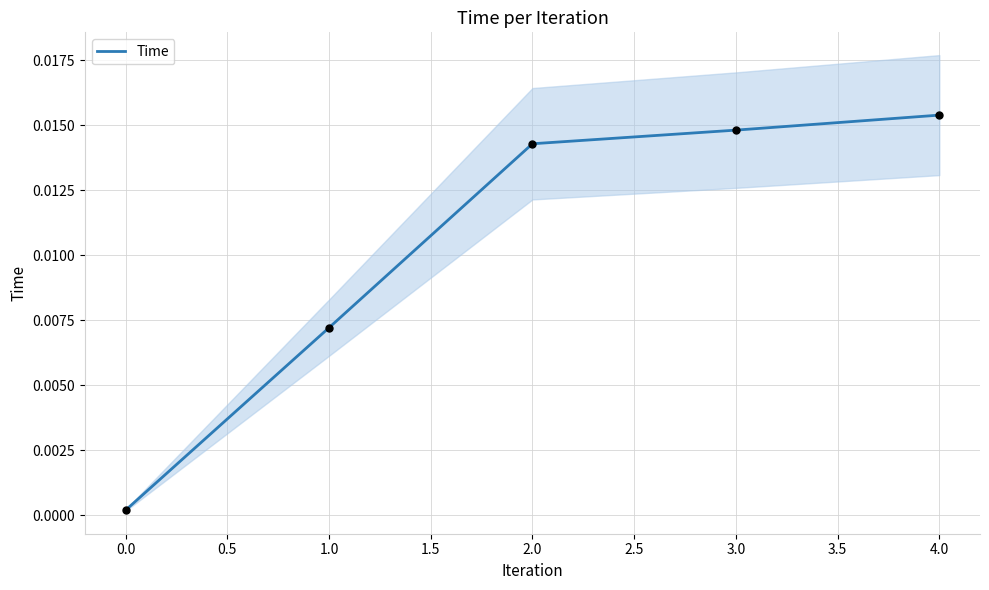

Between 4.0 and 1.0, which is larger?

4.0